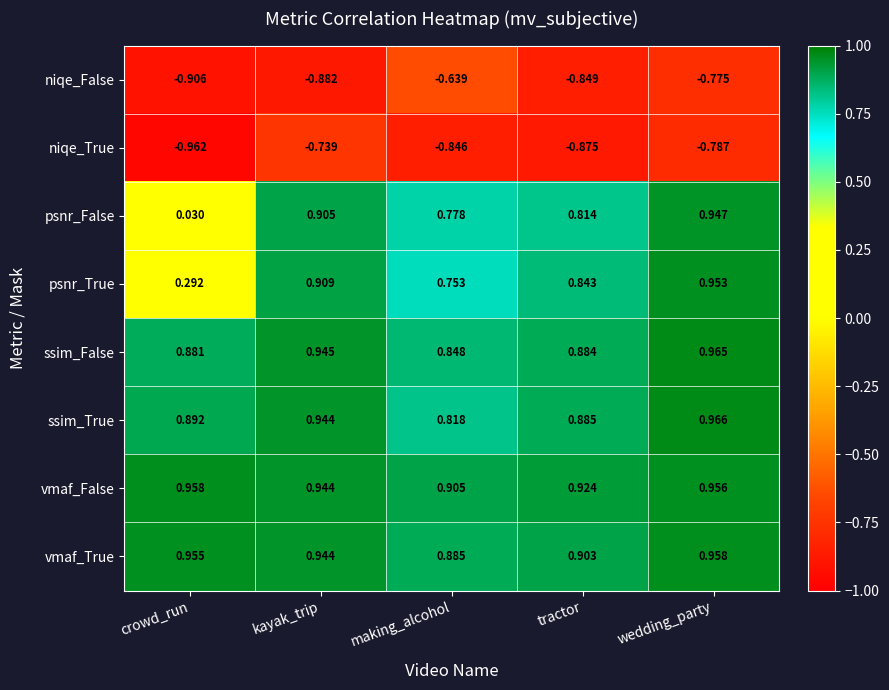

Which series has the widest spread of values?

psnr_False